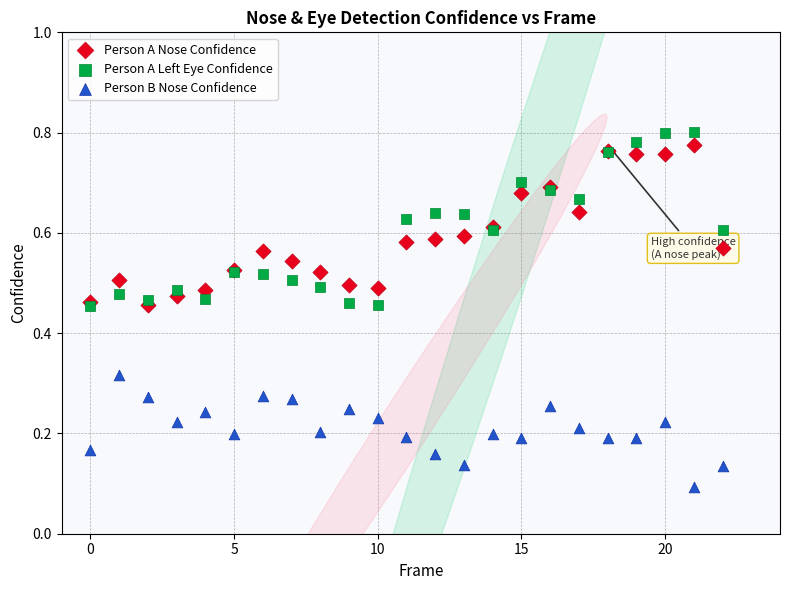

Which series has the largest Y range (max minus min)?

Person A Left Eye Confidence